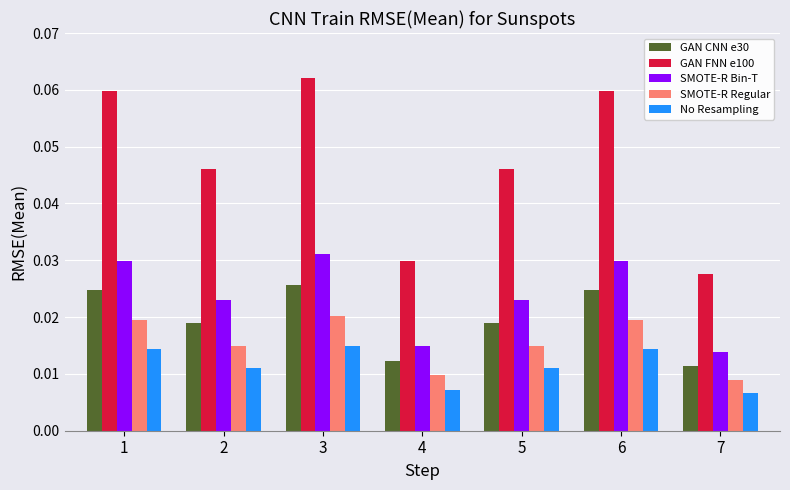

How many No Resampling values are between 0 and 1?

7